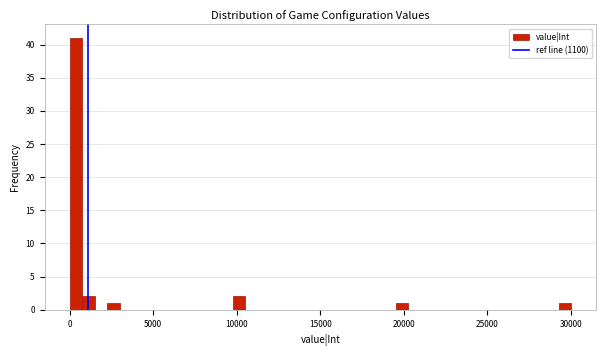

Around what value on the x-axis is the tallest bar? Give the approximate position of its centre, as read against the axis.

500